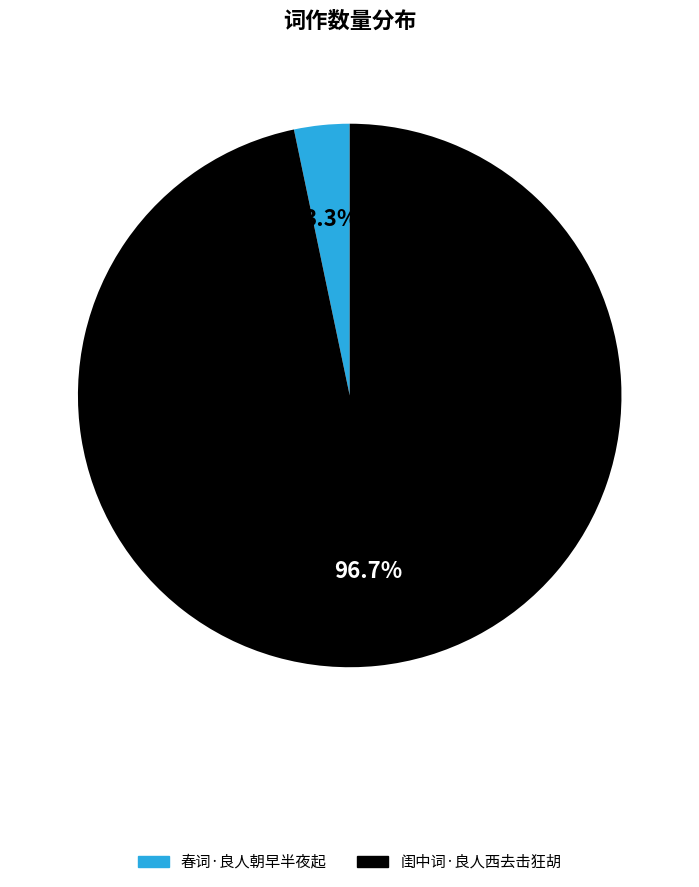

What percentage is the 闺中词·良人西去击狂胡 slice, to the nearest percent?

97%